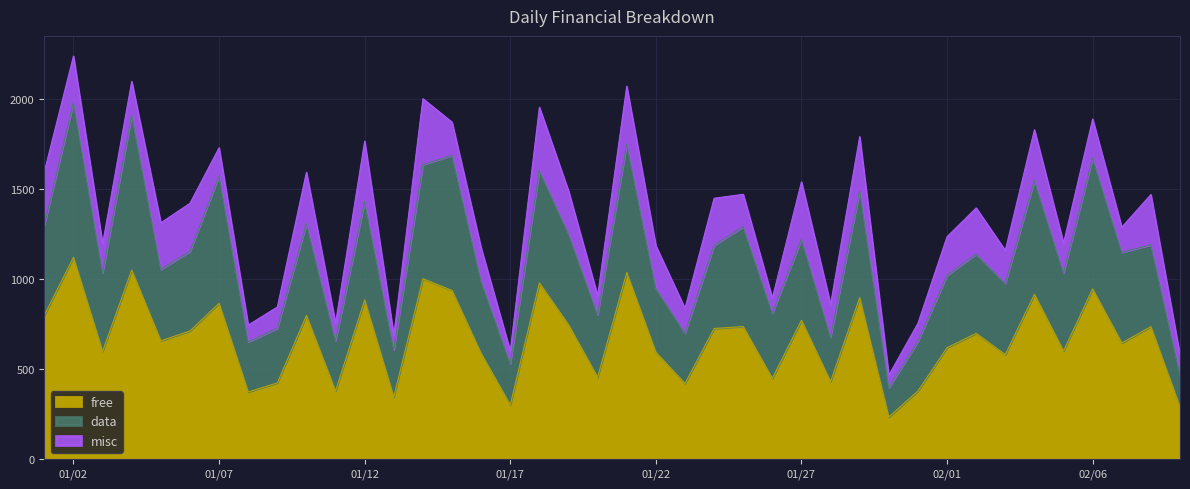

Read the data value at 44596.

1548.5